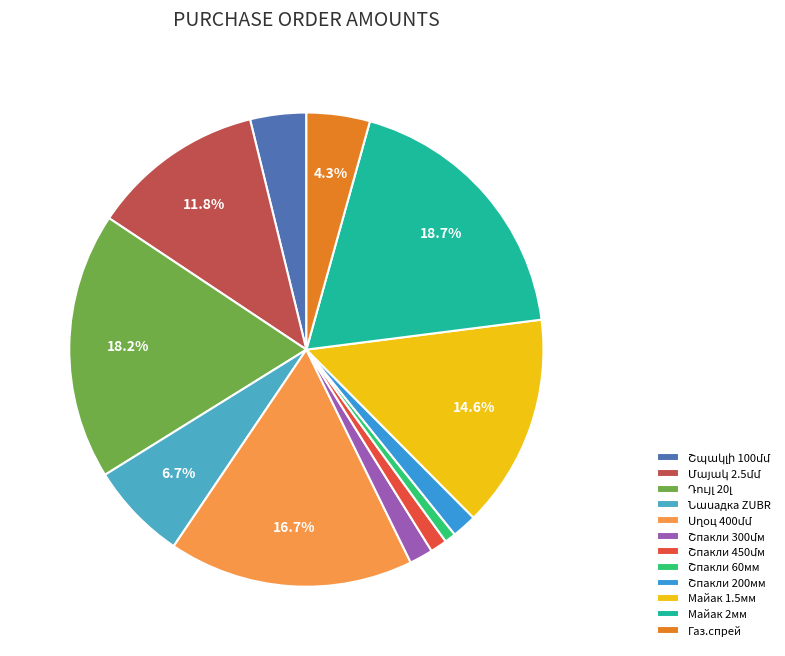

Is there a majority slice in this chart?

No